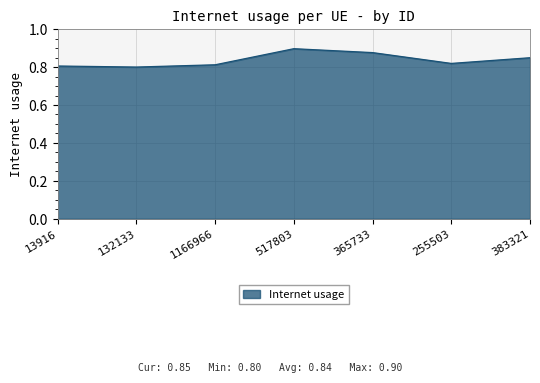

What position from the left is 1166966?

3